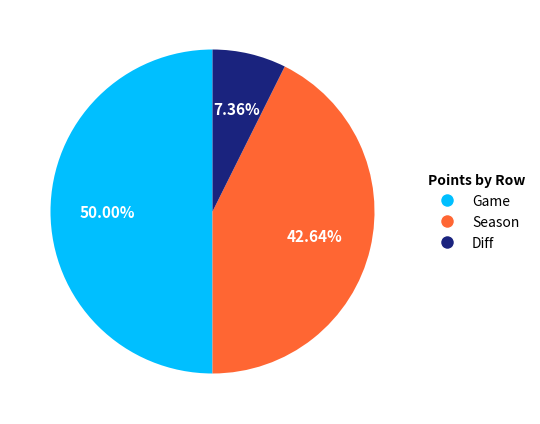

Which slice is the smallest?

Diff